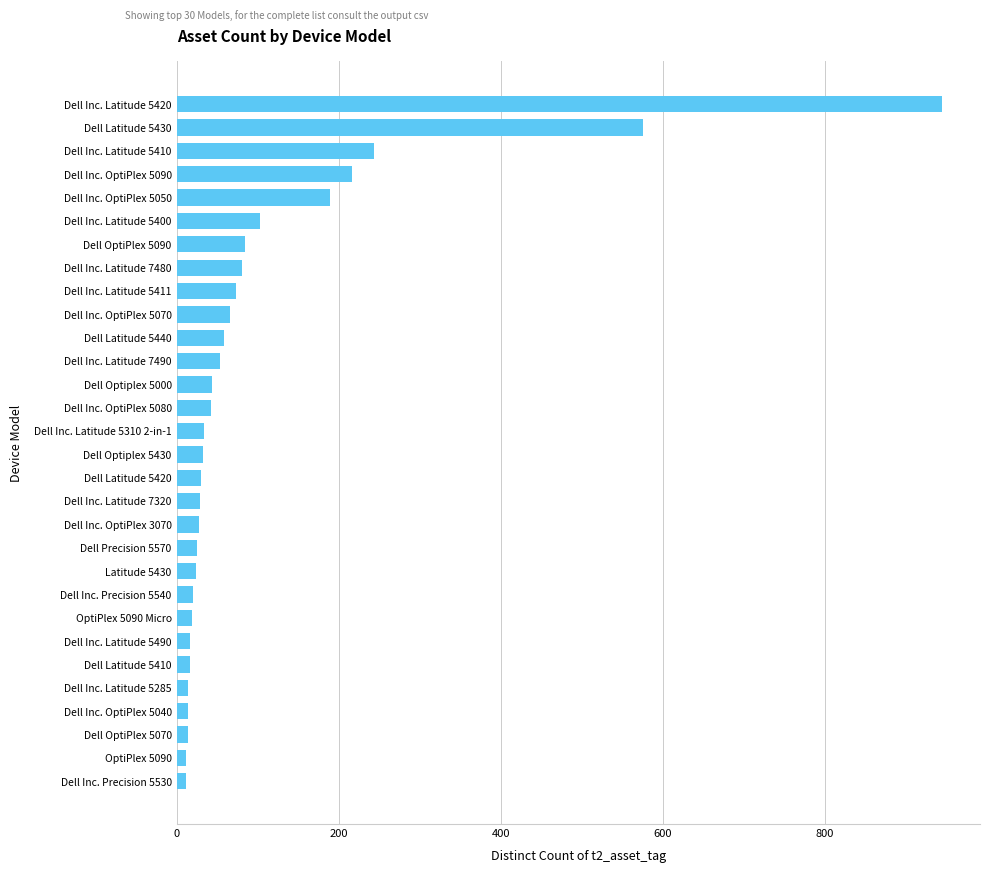

Where is the data nearest to the value 477?

Dell Latitude 5430